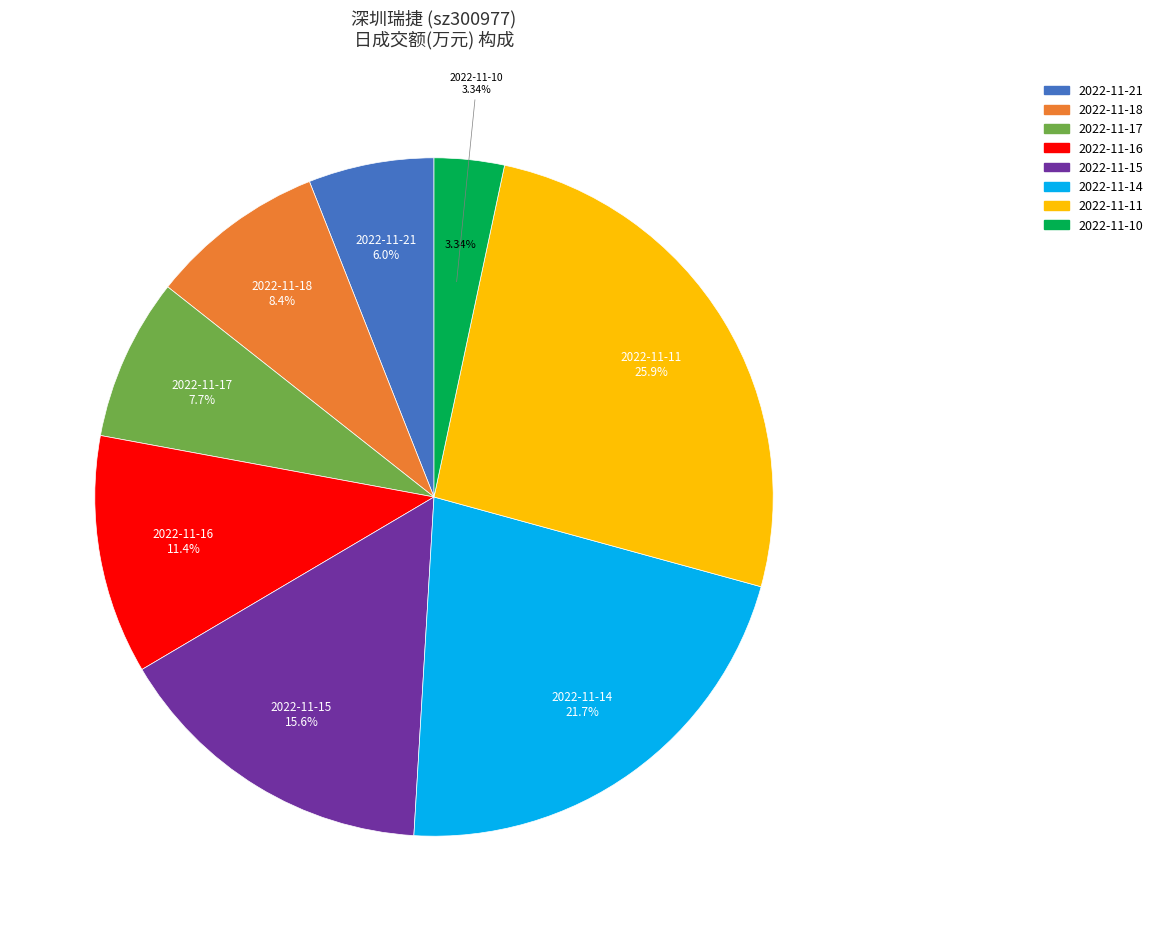

The 2022-11-16 slice represents 11% of the pie. True or false?

True